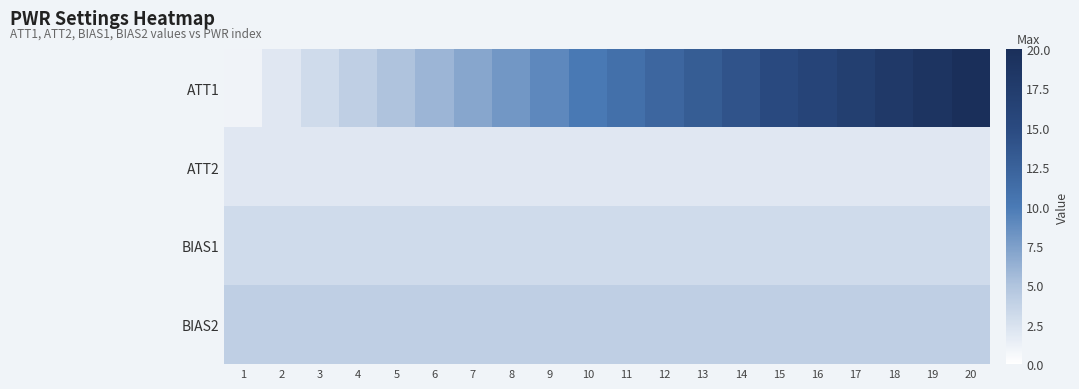

At which category is the sum across all series the highest?

20